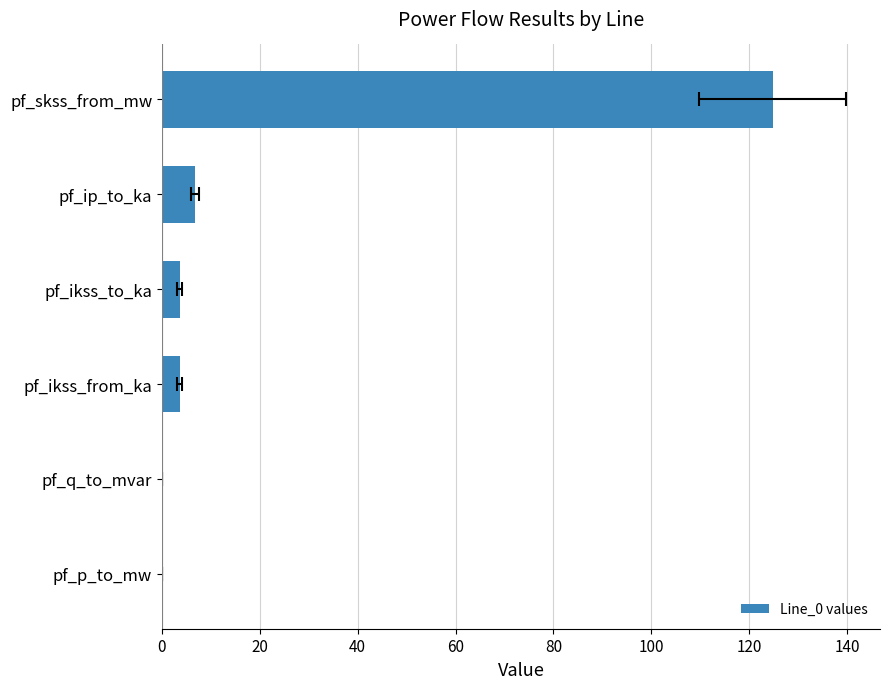

Does the chart contain stacked bars?

No